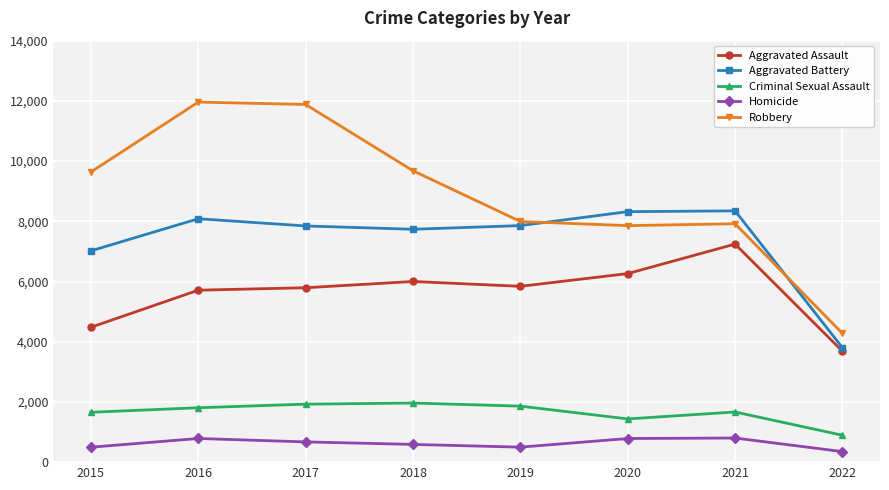

Does the chart display data point markers on the line(s)?

Yes